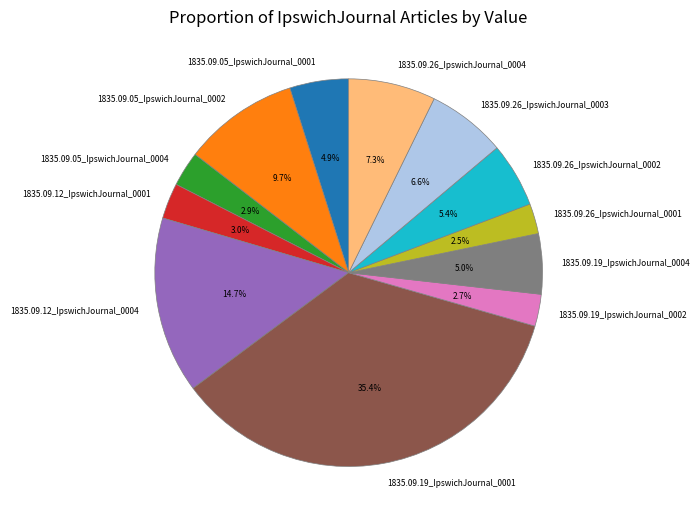

Which slice is the largest?

1835.09.19_IpswichJournal_0001